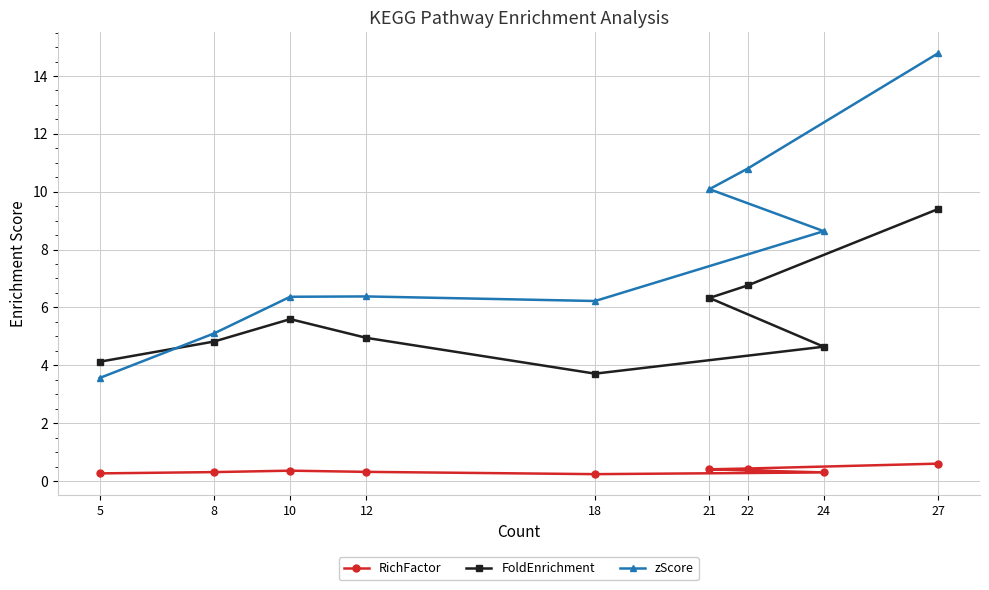

What is the difference between the second highest and second lowest values in the FoldEnrichment series?

2.6